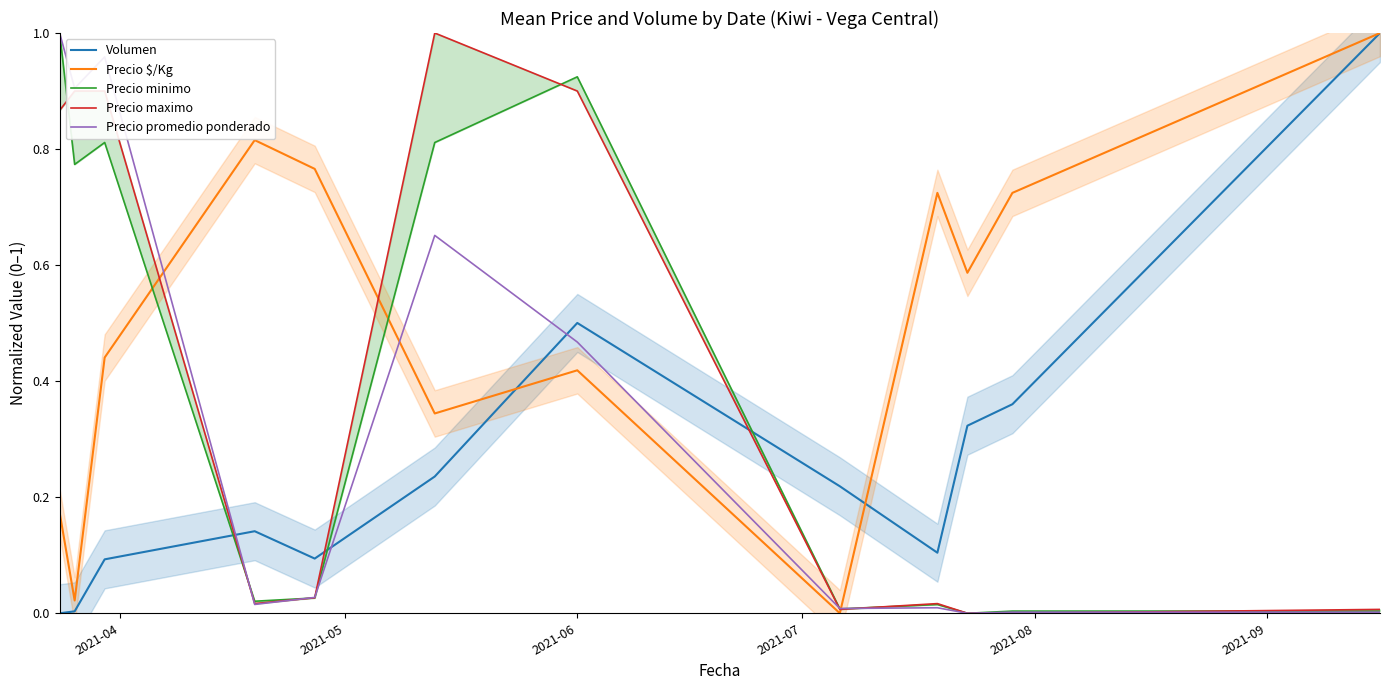

True or false: Precio promedio ponderado and Volumen intersect in this chart.

True